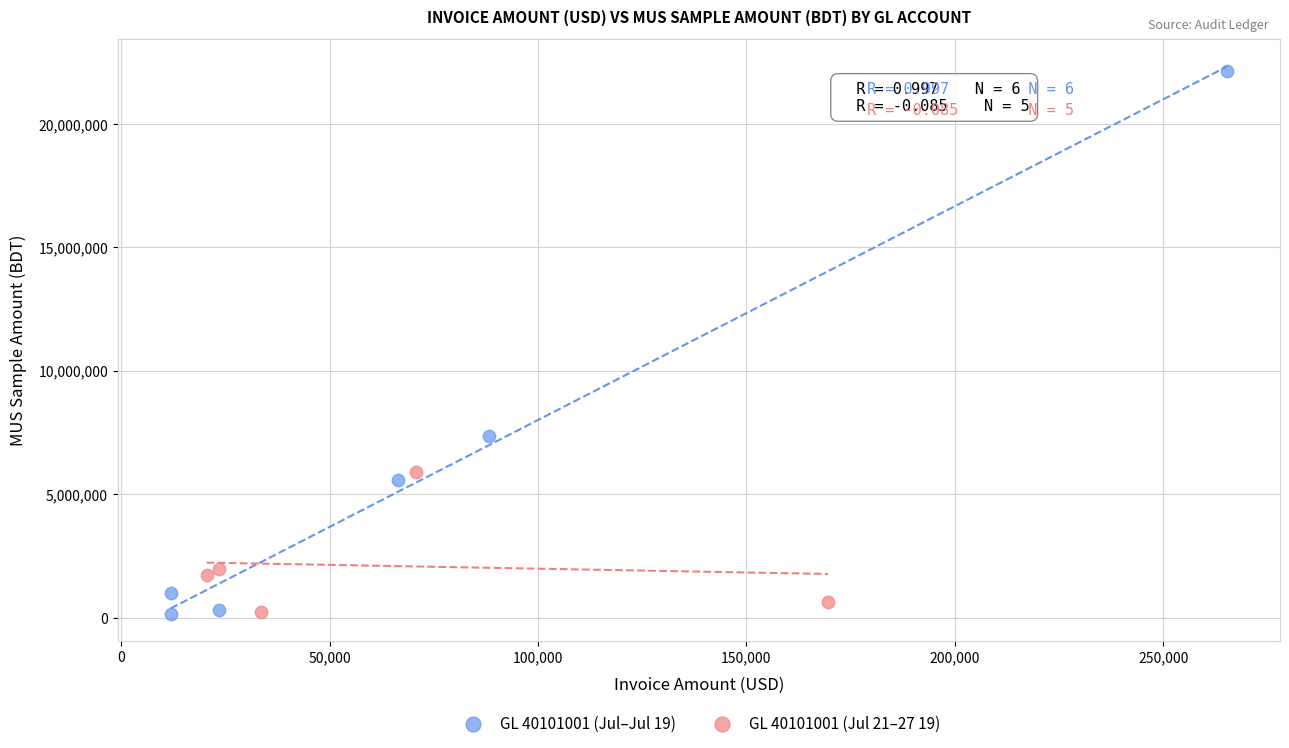

Which series reaches the maximum Y coordinate?

GL 40101001 (Jul–Jul 19)